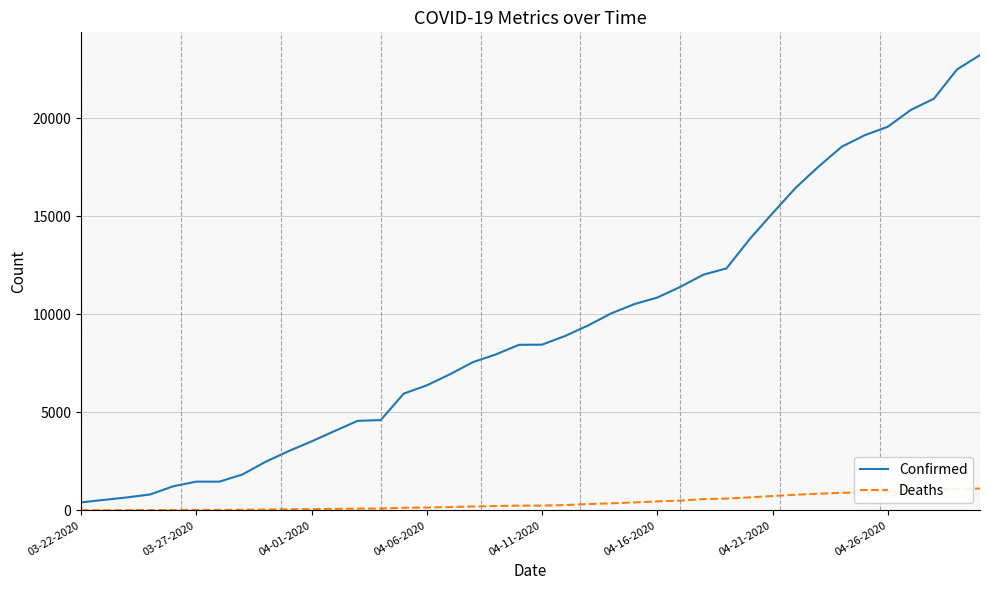

True or false: Confirmed has a value of 6377 at 04-06-2020.

True